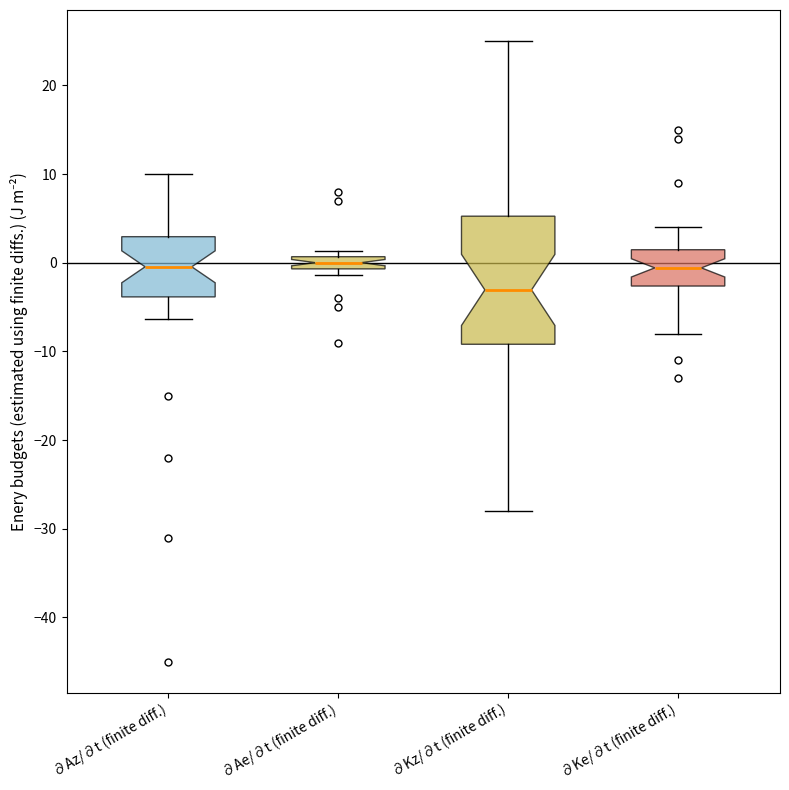

Which box's median line is the lowest?

∂Kz/∂t (finite diff.)